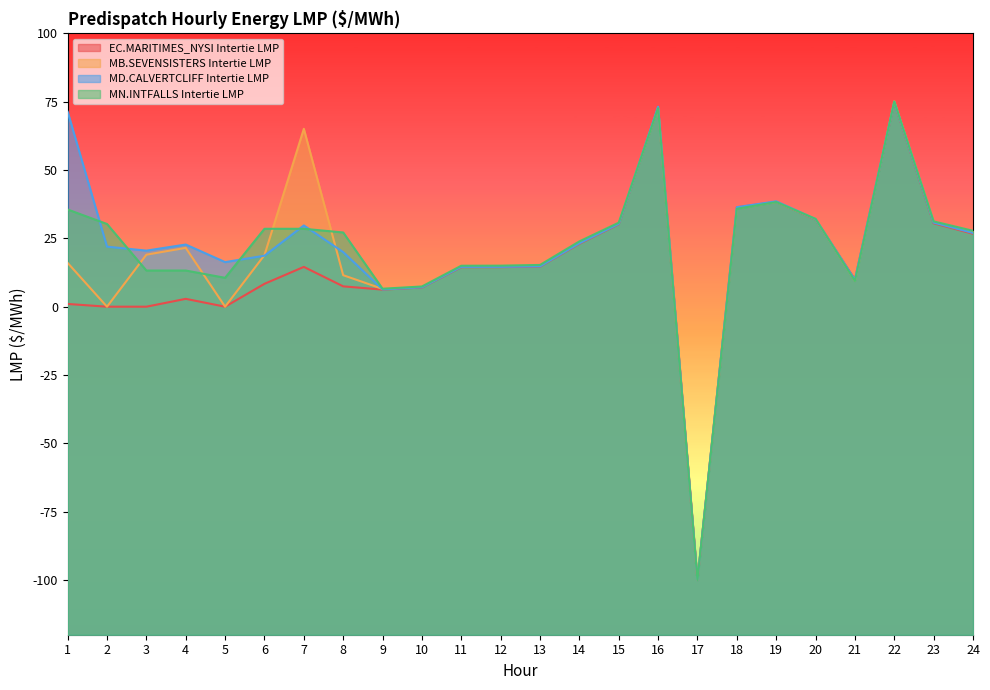

What are all the series names shown in the legend?

EC.MARITIMES_NYSI Intertie LMP, MB.SEVENSISTERS Intertie LMP, MD.CALVERTCLIFF Intertie LMP, MN.INTFALLS Intertie LMP